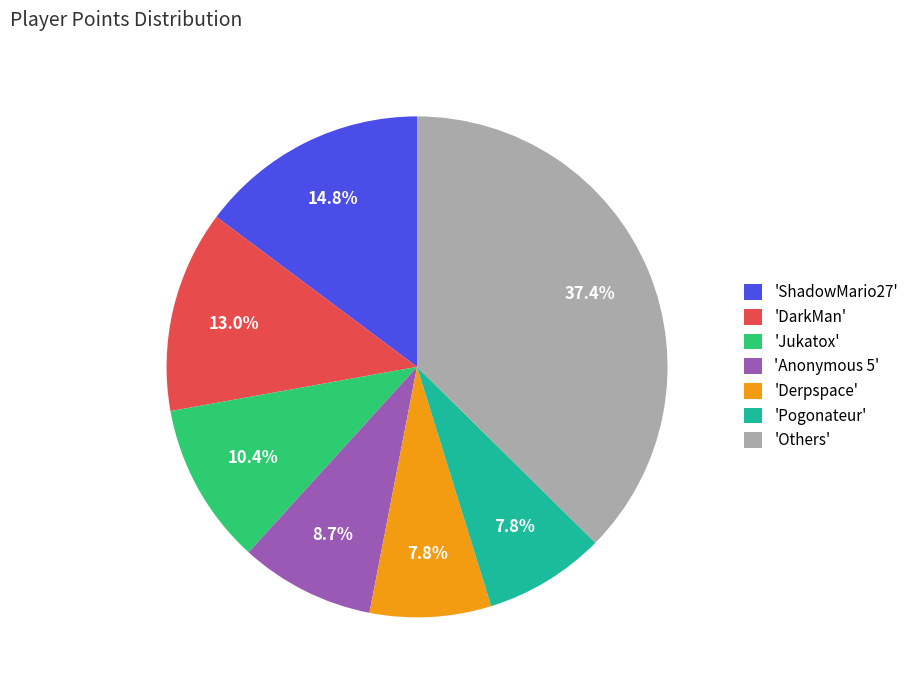

Which slice is the largest?

'Others'